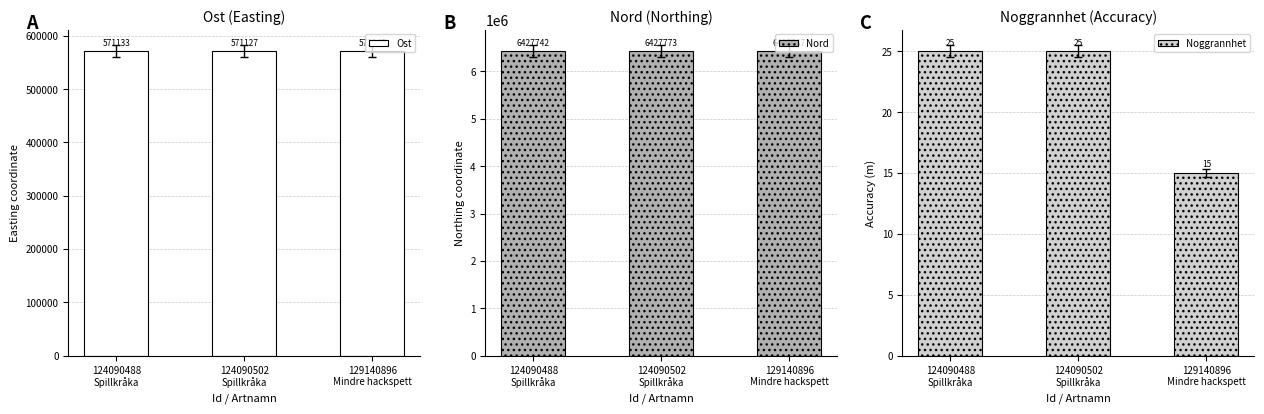

What value does the Nord series have at 124090502
Spillkråka?

6427773